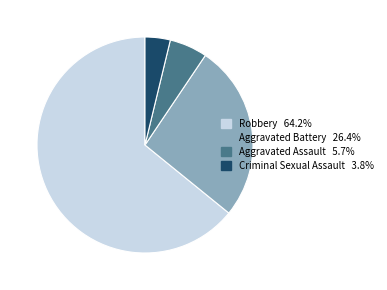

Is the sum of Aggravated Battery and Robbery greater than half?

Yes